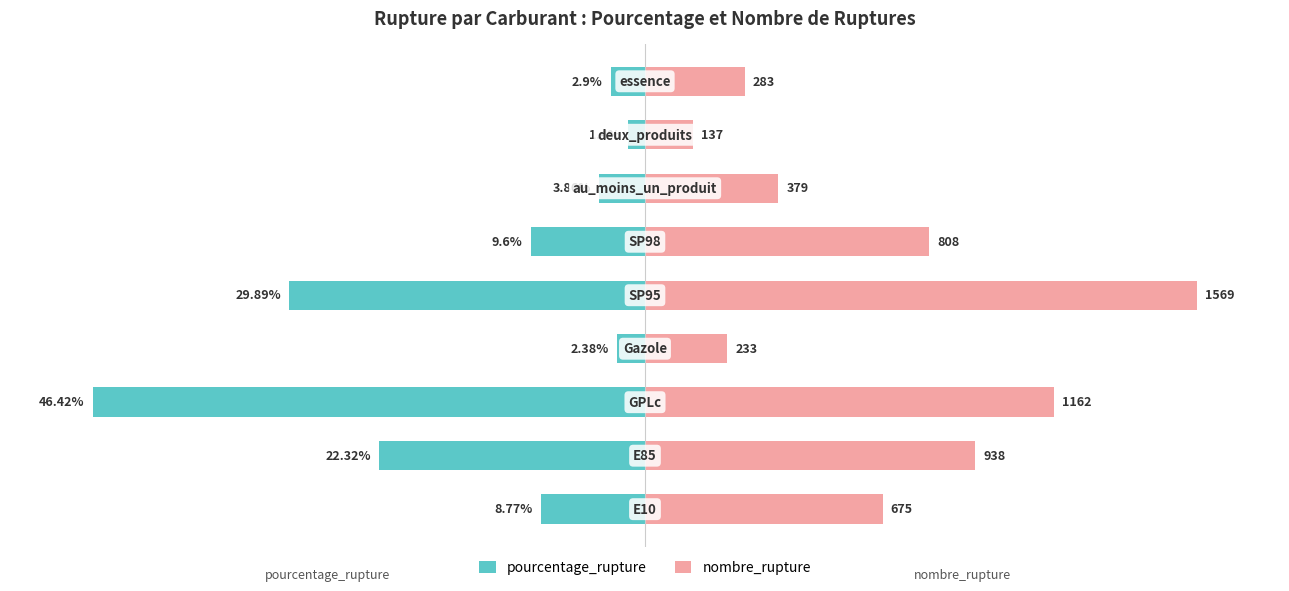

How many categories are shown in the chart?

9